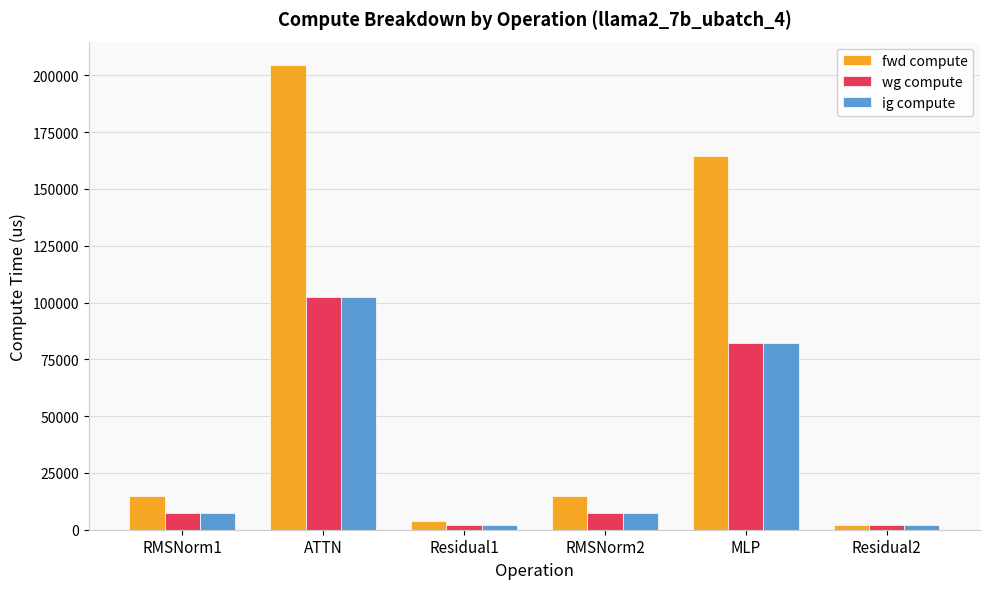

At which label is wg compute closest to 52097?

MLP